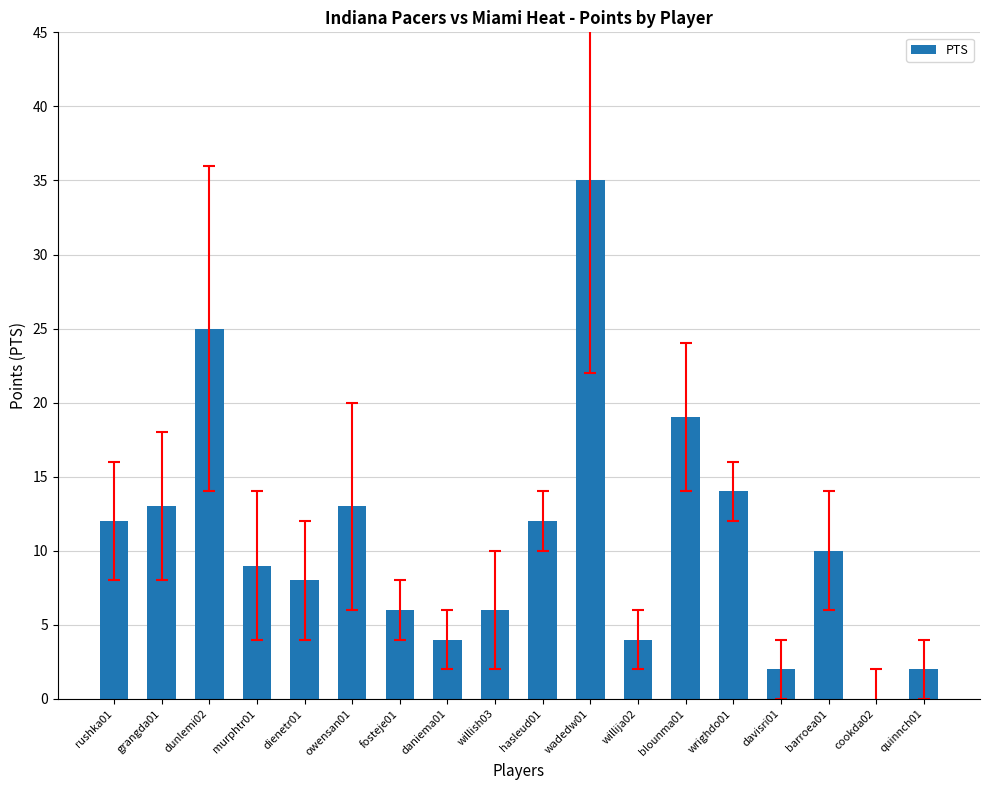

Which label corresponds to the largest value in the chart?

wadedw01